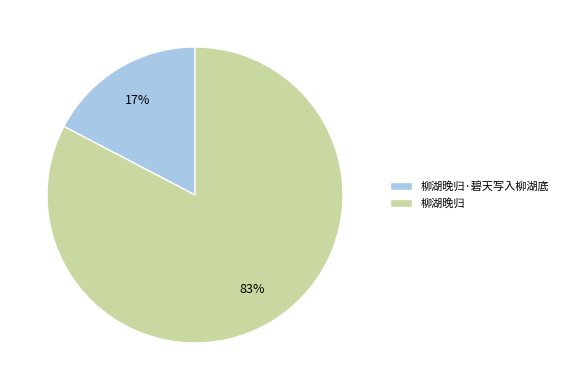

To the nearest percent, what percentage of the pie is 柳湖晚归·碧天写入柳湖底?

17%